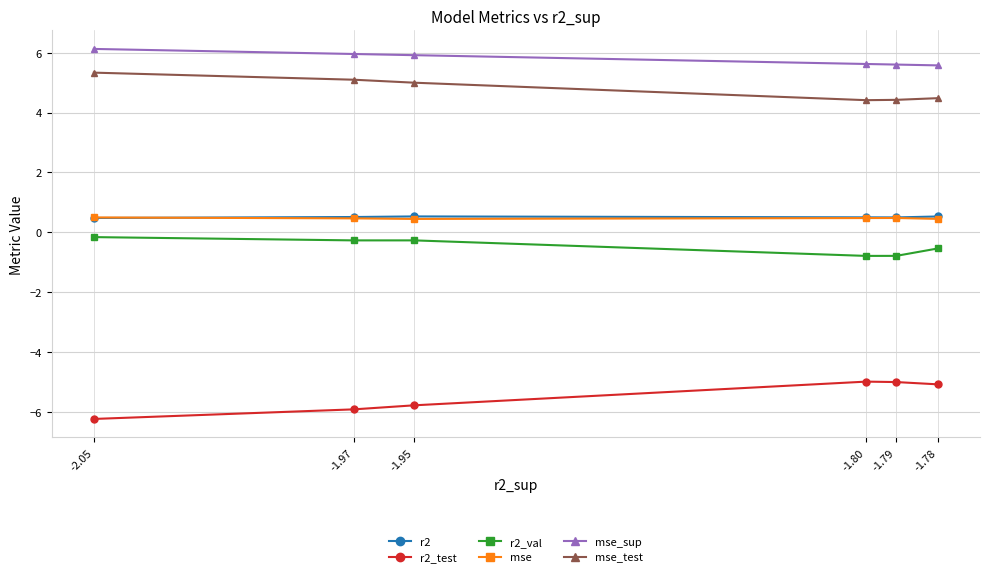

True or false: mse_test and r2_test intersect in this chart.

False